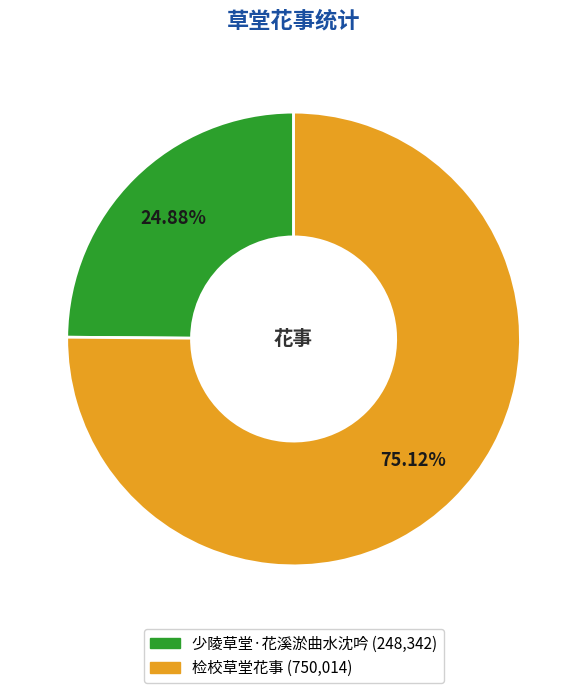

How many slices are in this pie chart?

2